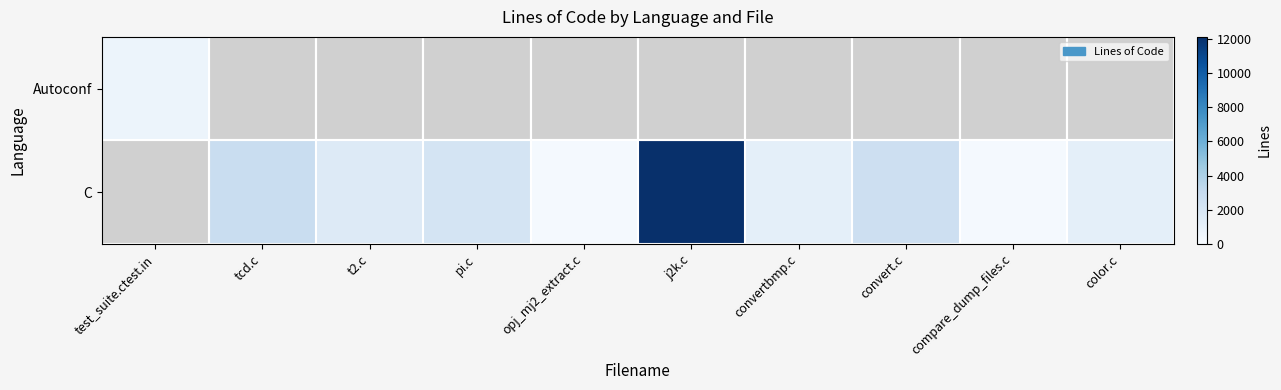

Is the value of C at convertbmp.c greater than the value of Autoconf at compare_dump_files.c?

No